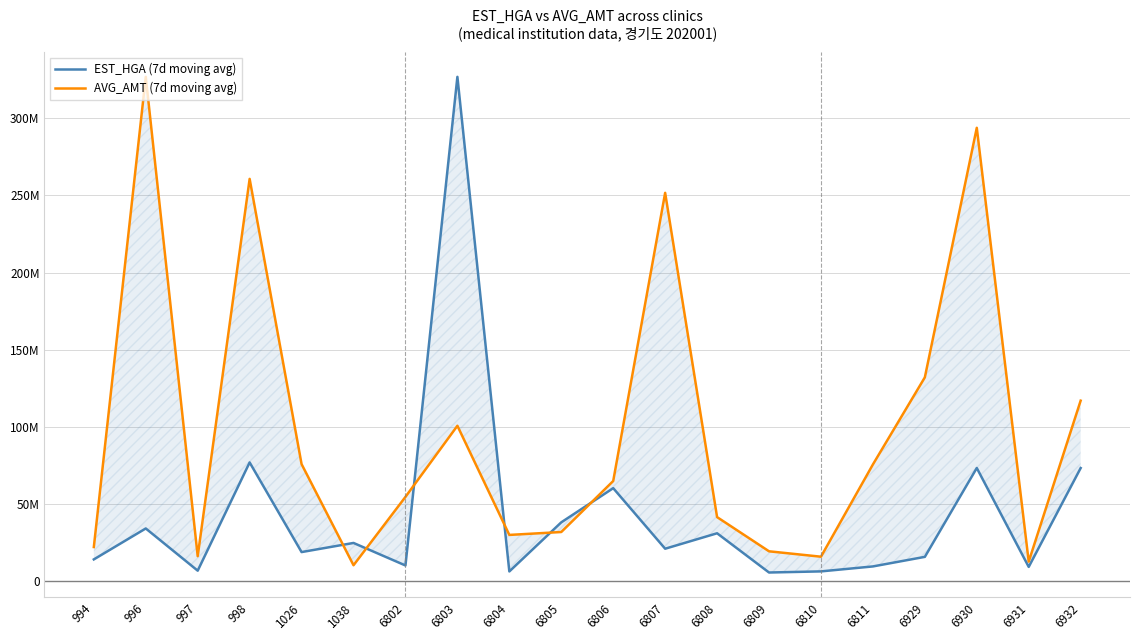

Which category has the lowest value across all series?

6809